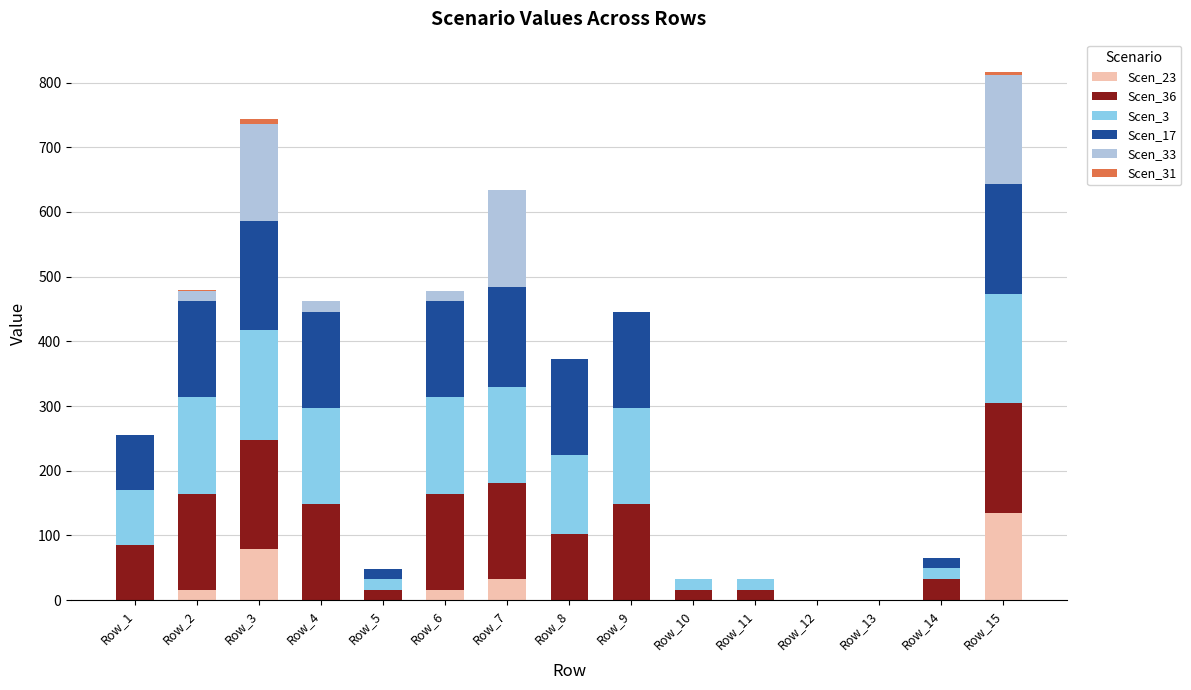

The value of Scen_23 at Row_13 is 59.6. True or false?

False